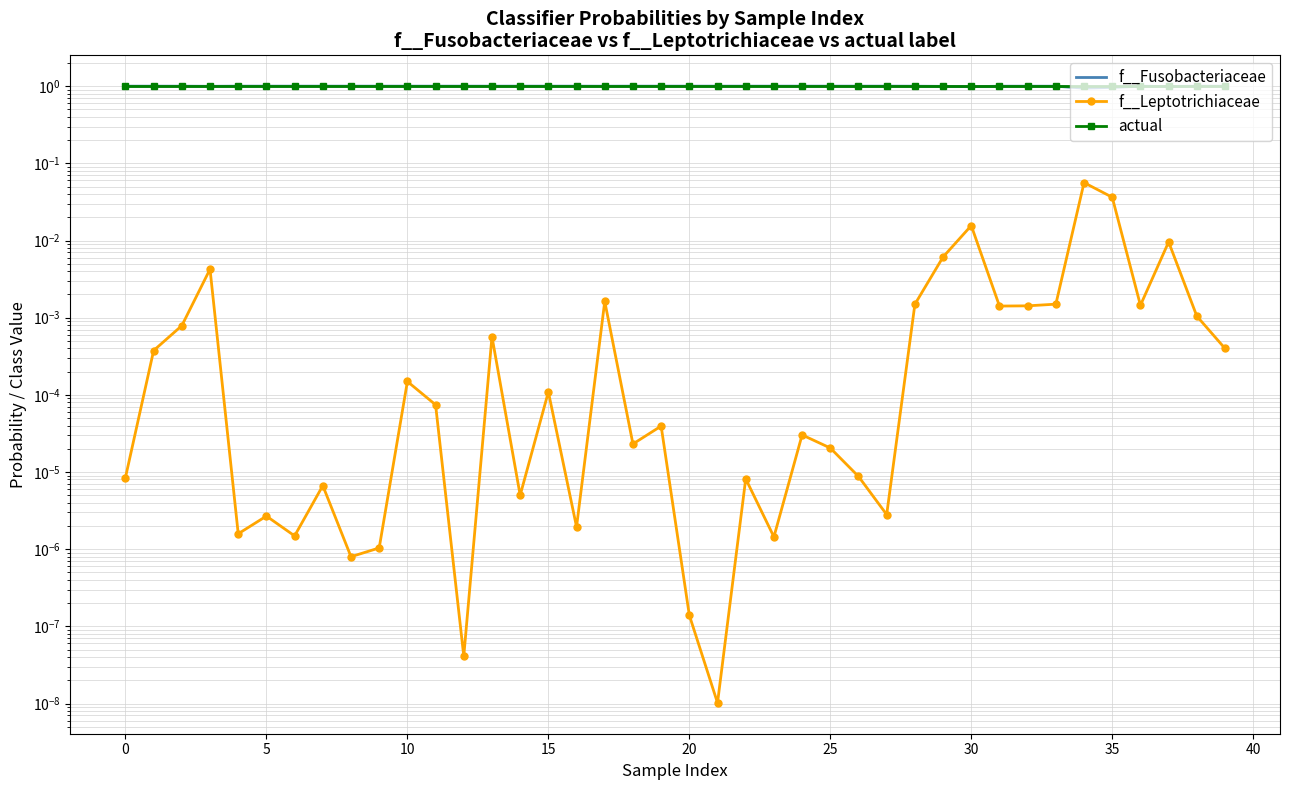

True or false: f__Leptotrichiaceae has more than 2 interior local peaks.

True